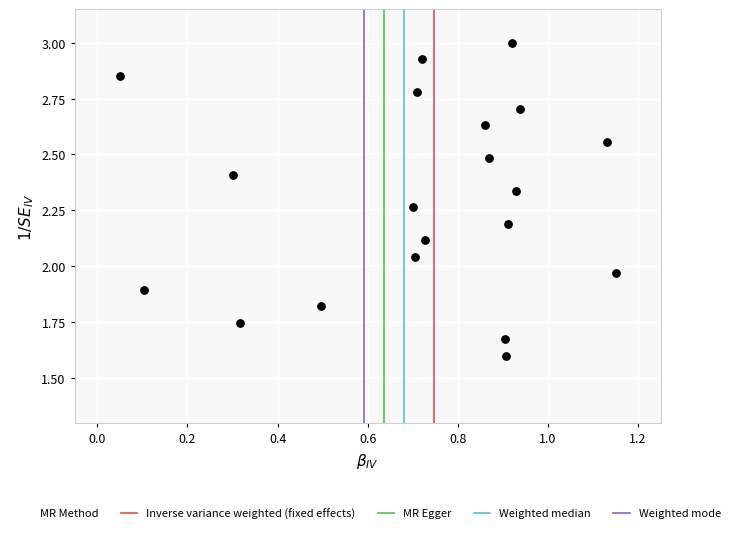

What is the range of Y values (max minus min)?

1.4